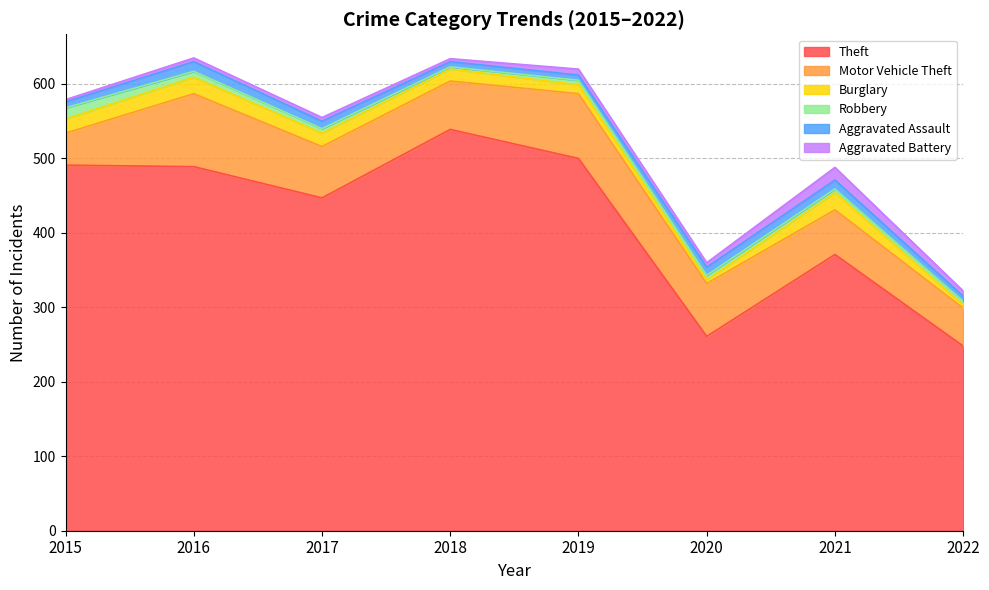

True or false: Theft has more than 1 points higher than both neighbors.

True